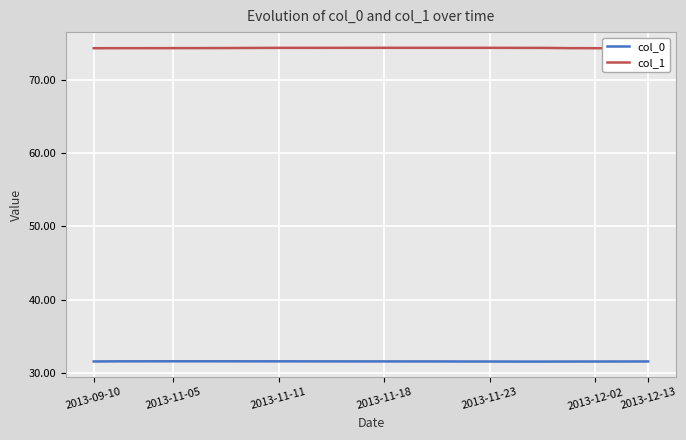

The col_0 series shows 31.6 at 2013-09-10. True or false?

True